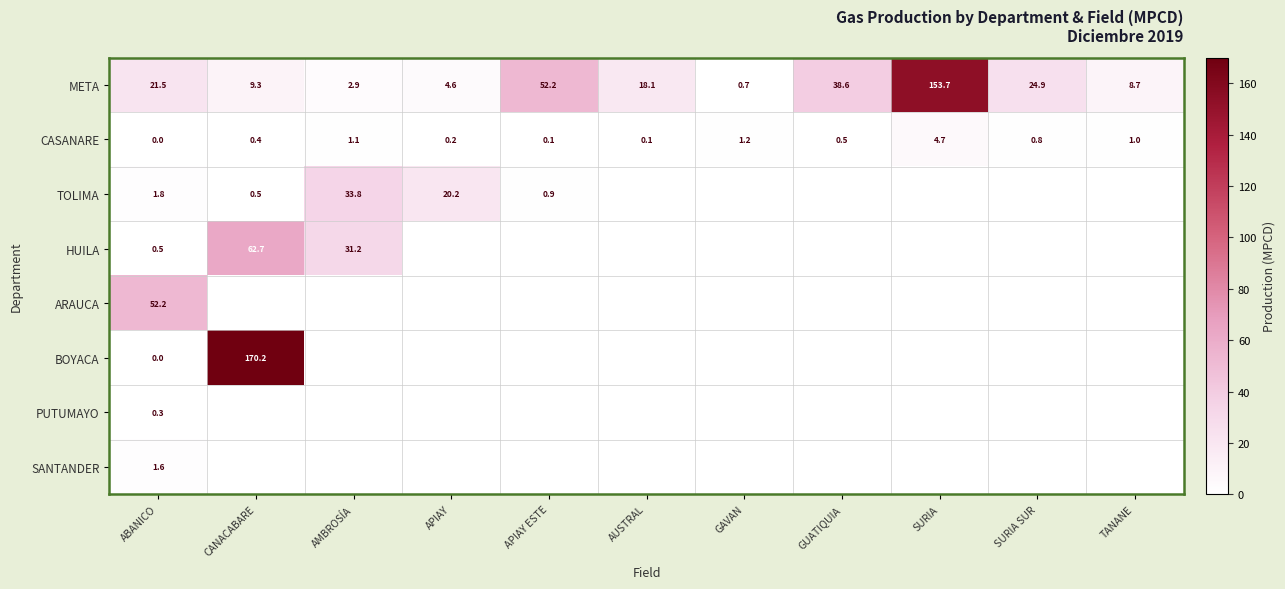

The value of META at APIAY is 4.6. True or false?

True